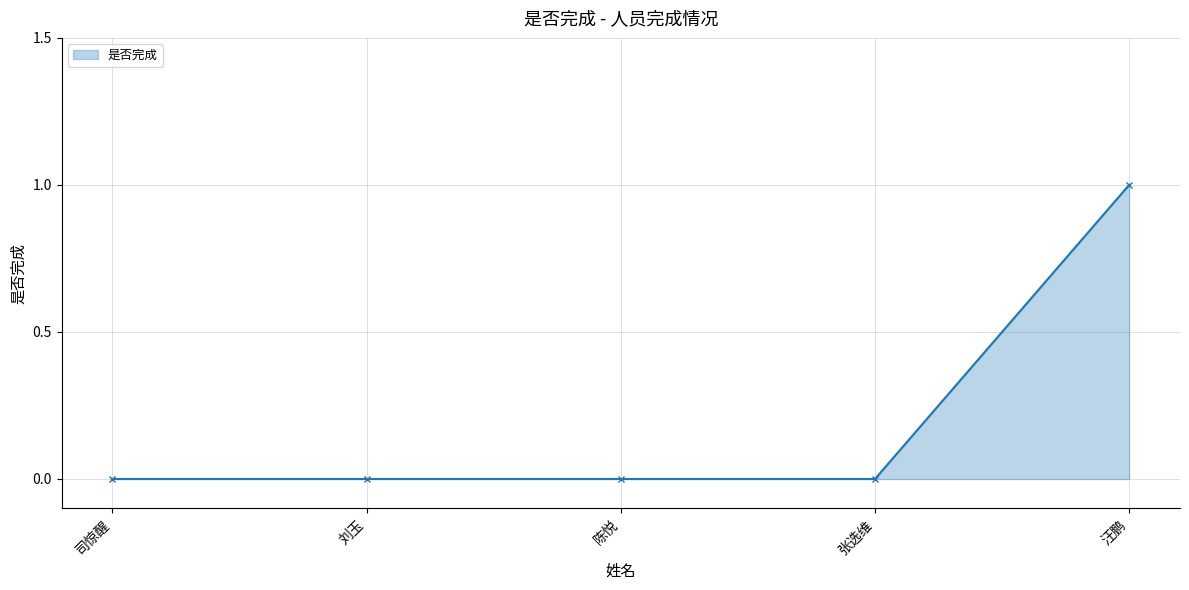

What is the label of the 2nd point from the right?

张选维